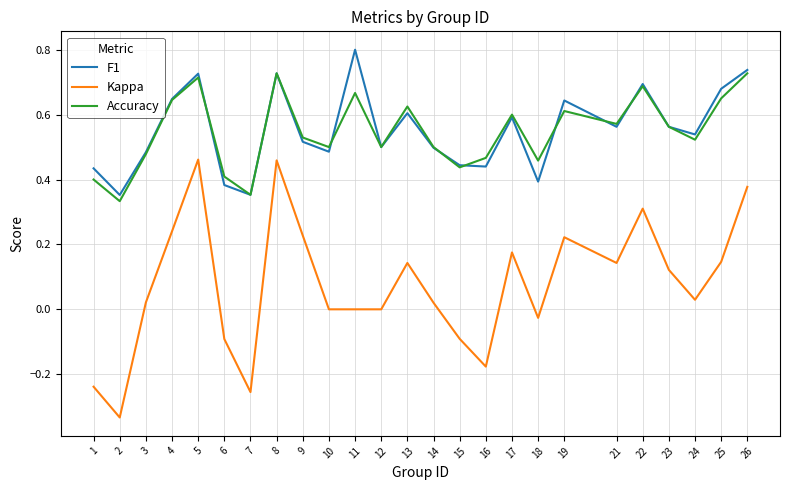

True or false: F1 and Kappa cross at least once.

False